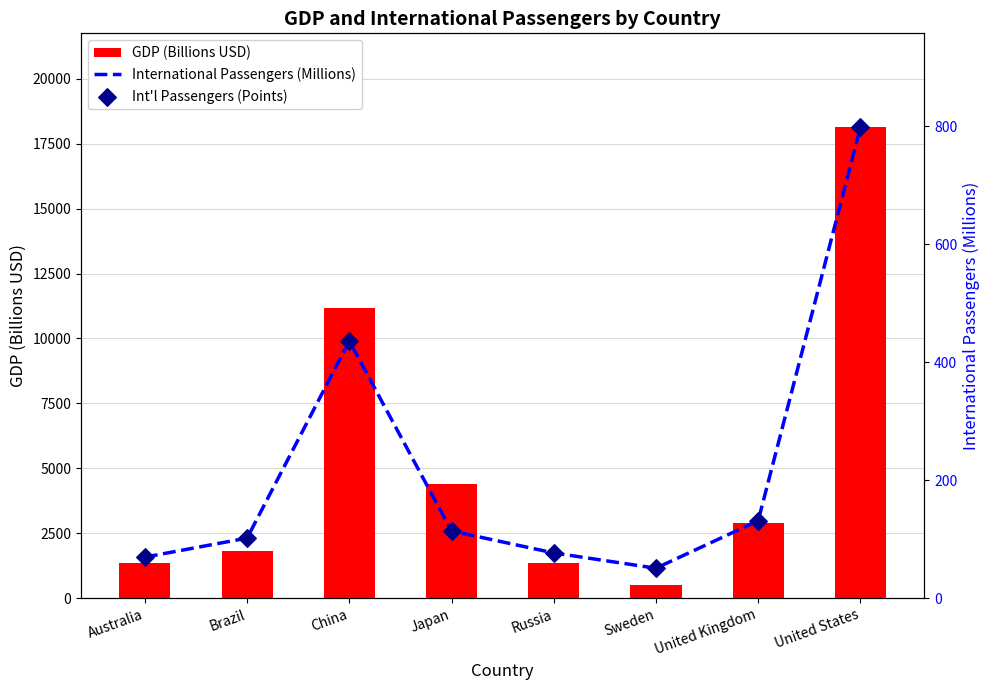

At how many categories does at least one series exceed 14970?

1